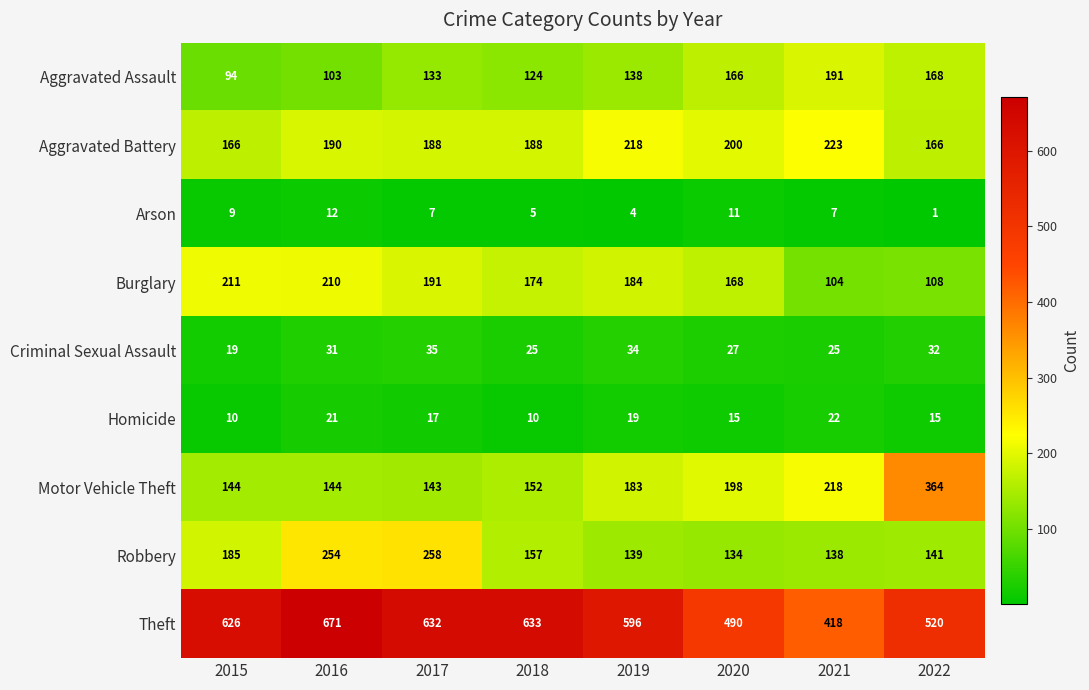

What value does the Criminal Sexual Assault series have at 2021, to the nearest 5?

25